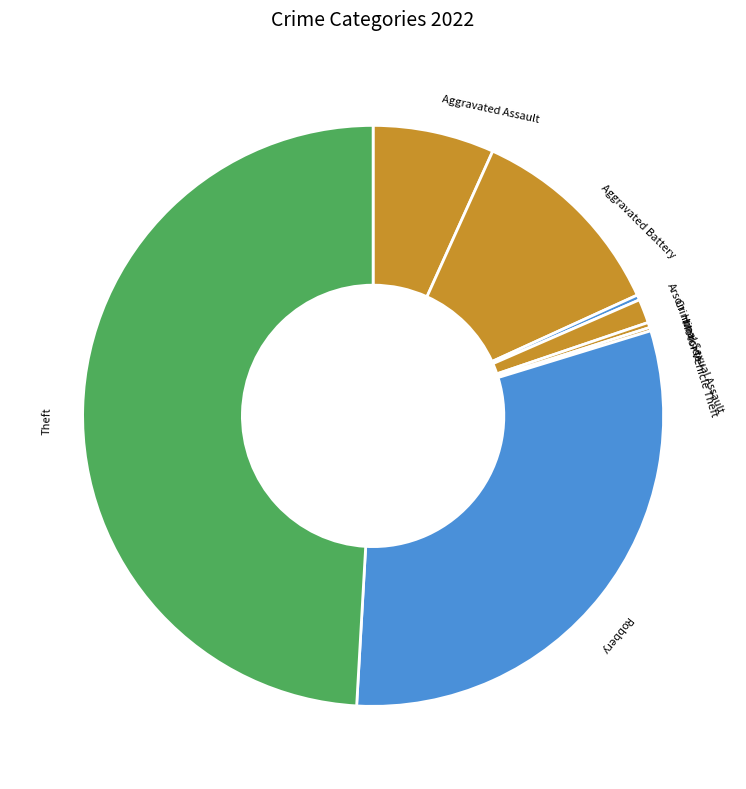

Which category has the biggest portion of the pie?

Theft